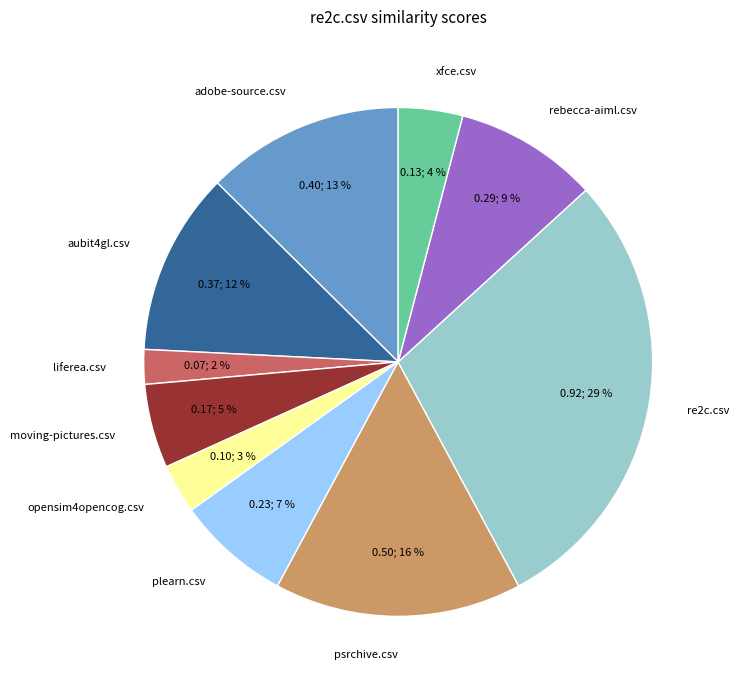

To the nearest percent, what percentage of the pie is moving-pictures.csv?

5%